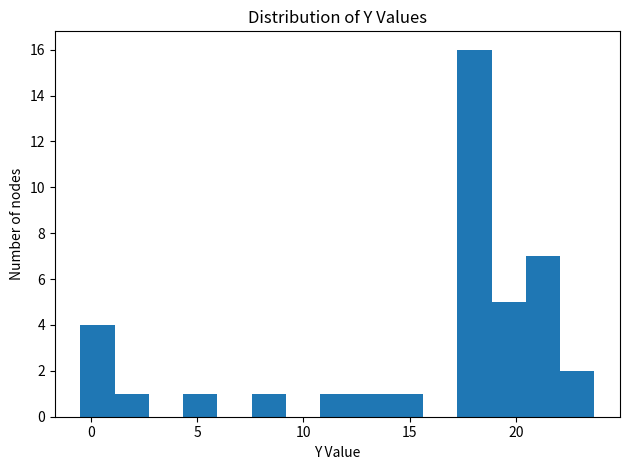

Around what value on the x-axis is the tallest bar? Give the approximate position of its centre, as read against the axis.

18.0